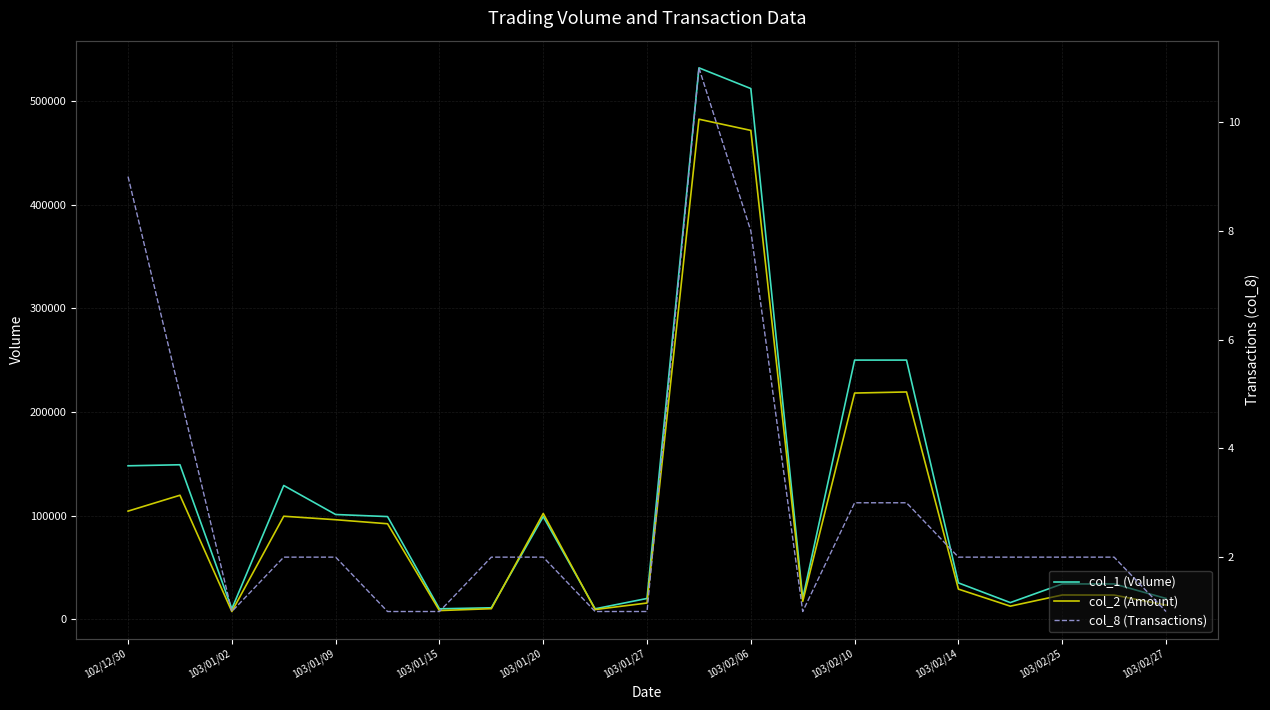

How many intersections are there between col_2 (Amount) and col_1 (Volume)?

2